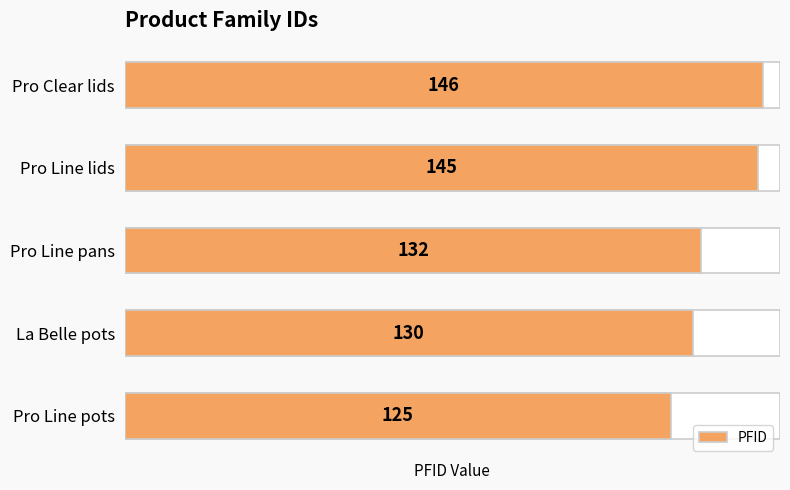

What is the average value?

136